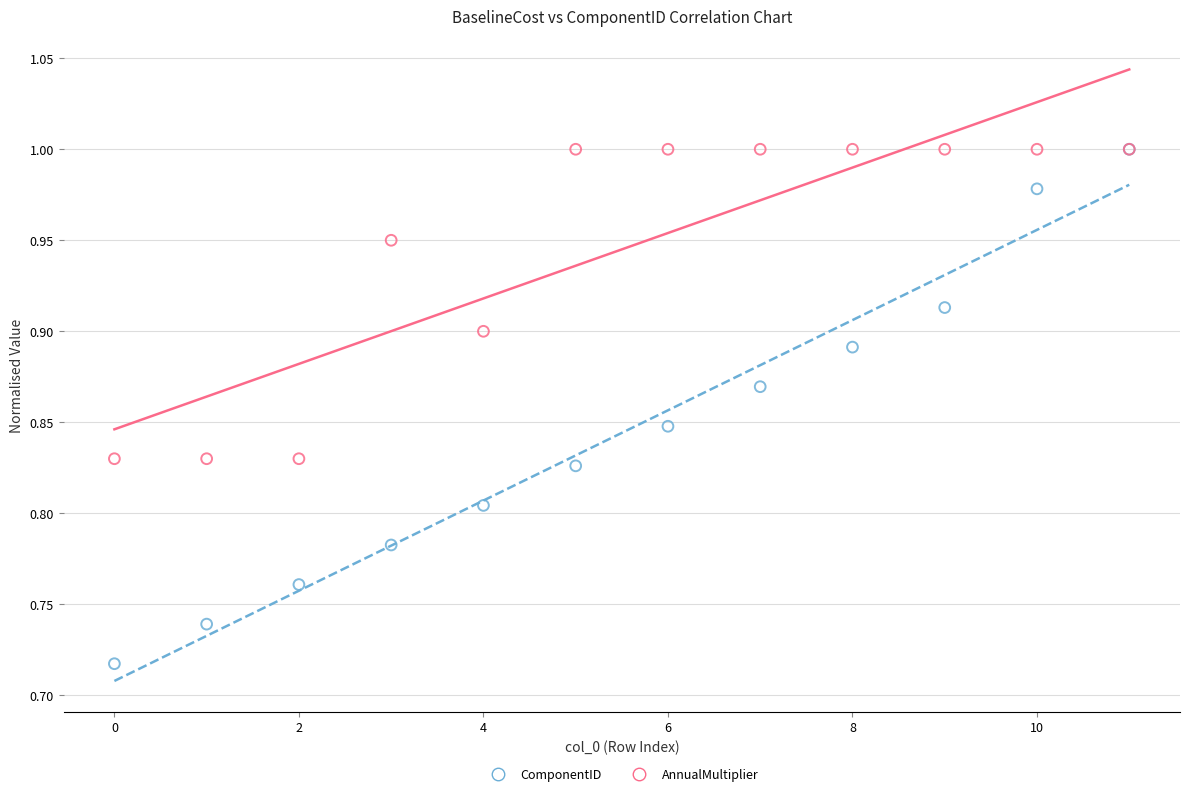

Which series has the widest spread of Y values?

ComponentID